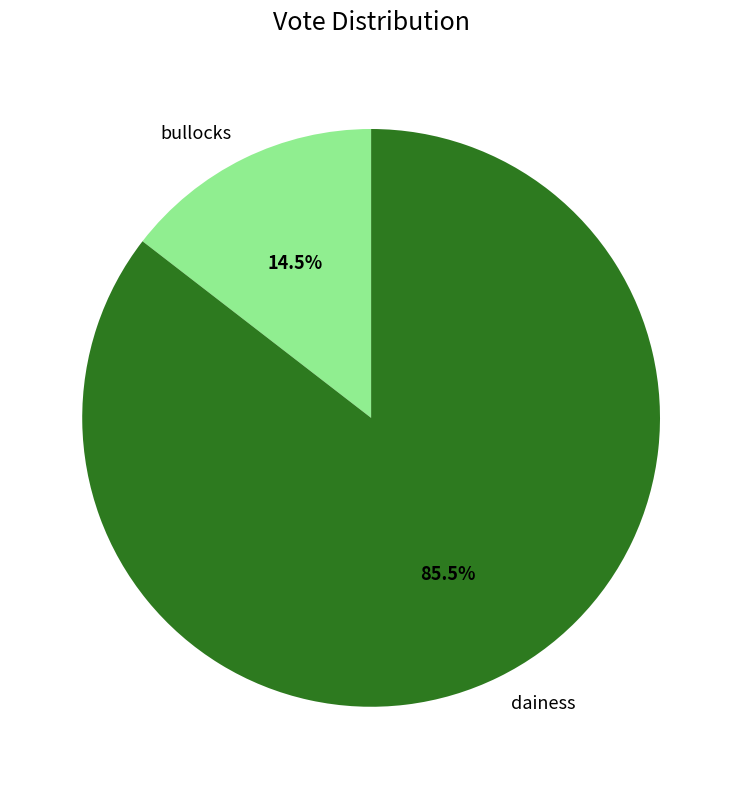

Approximately how many times larger is the value at bullocks compared to dainess?

0.2